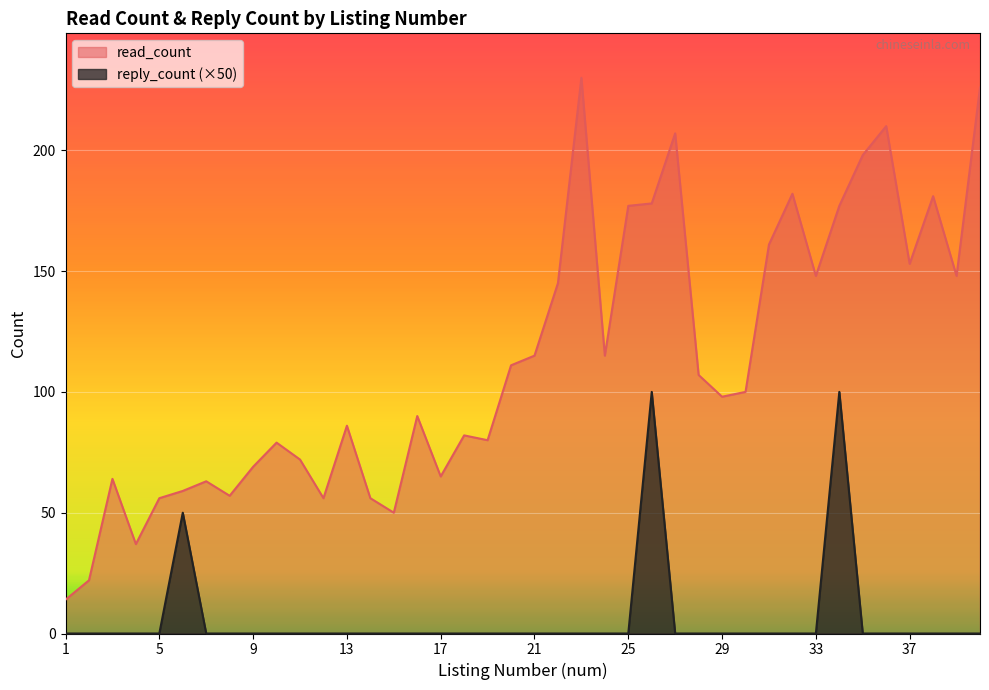

How many interior local peaks does the reply_count series have?

3